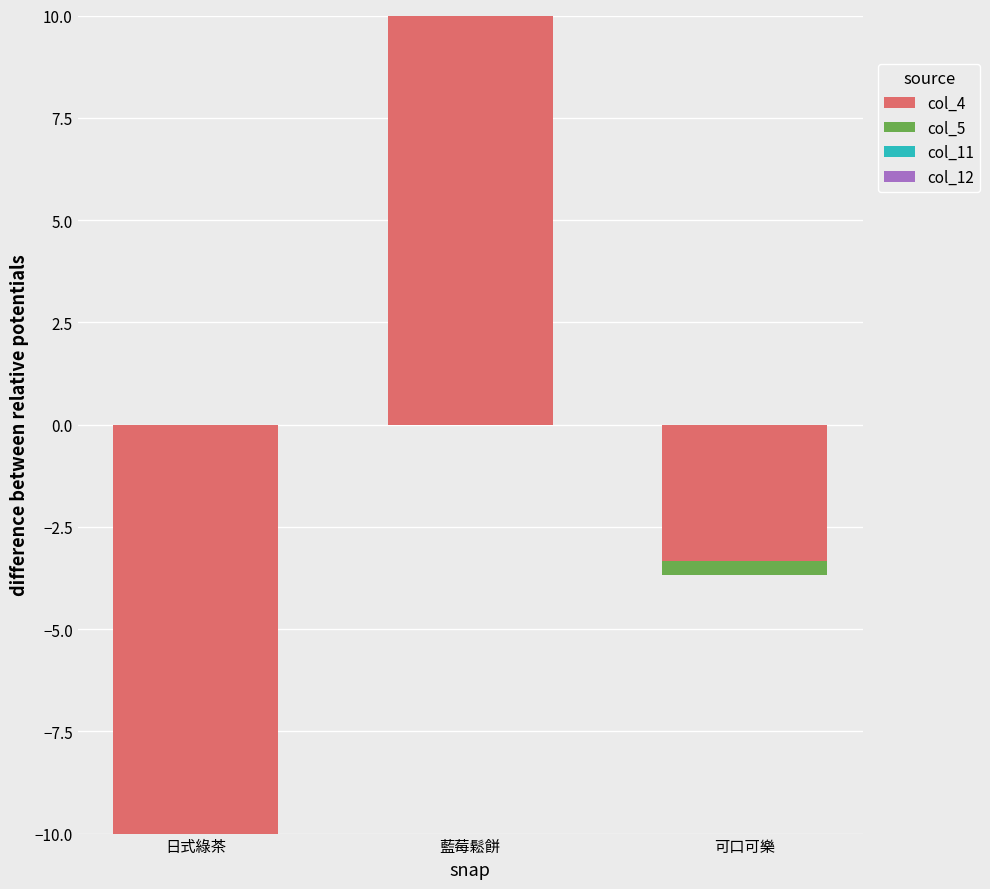

How many bars are there in each group?

4